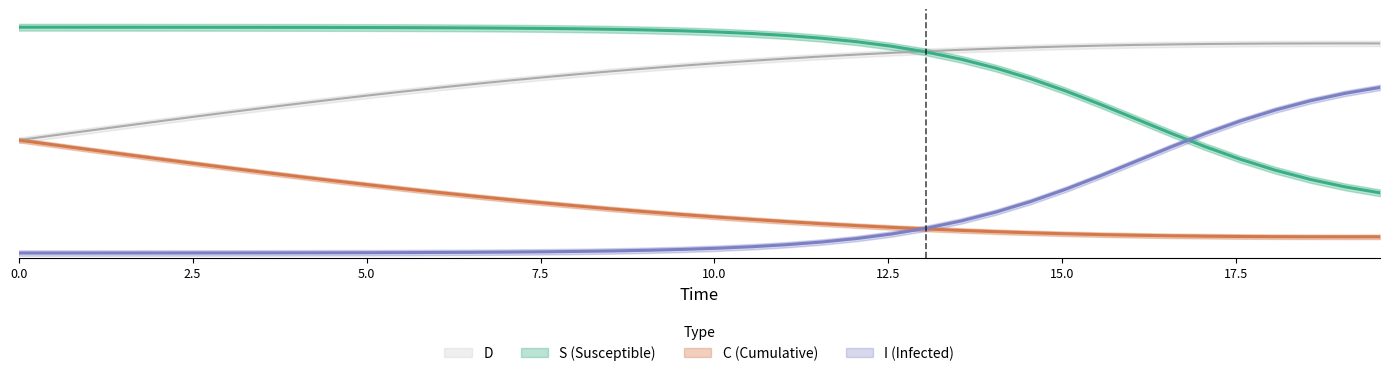

The D series shows 0.5 at 5.0. True or false?

True